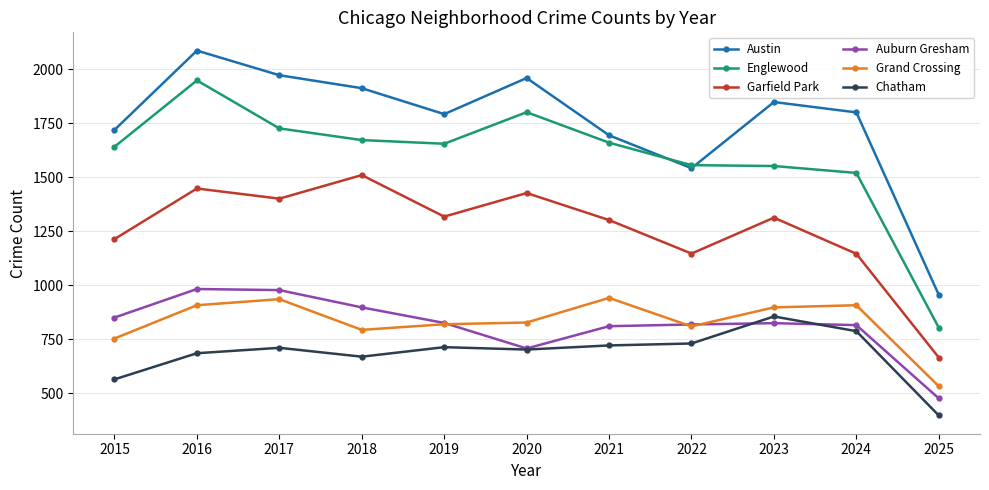

Rank the series at 2023 from highest to lowest value.

Austin, Englewood, Garfield Park, Grand Crossing, Chatham, Auburn Gresham